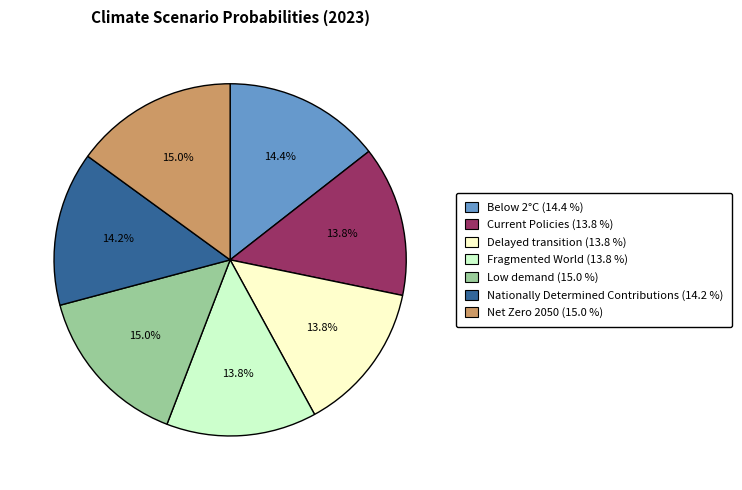

Which has a higher value, Low demand or Current Policies?

Low demand